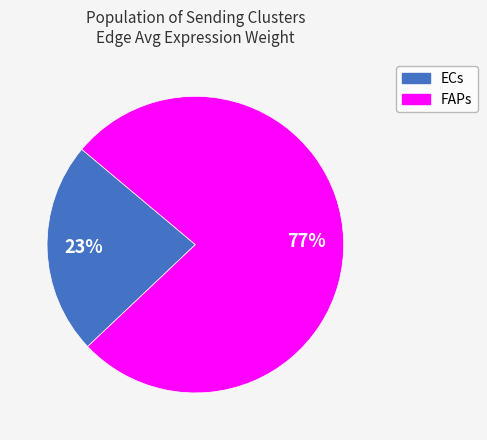

To the nearest percent, what is the average slice percentage?

50%